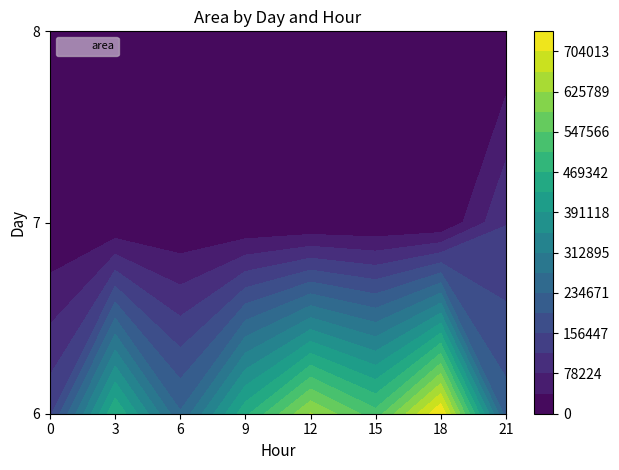

The value of 7 at 18 is 0. True or false?

True